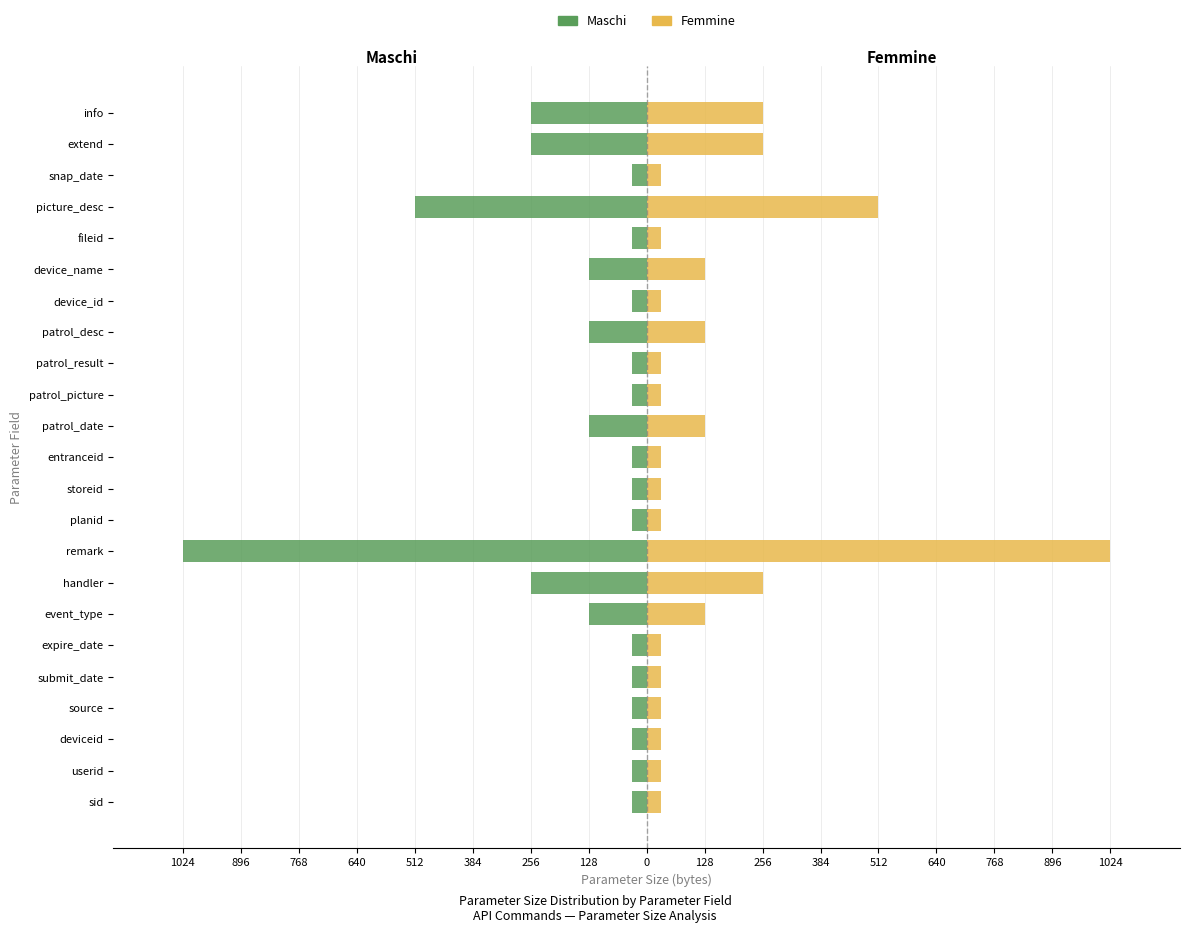

The Maschi series shows -128 at device_name. True or false?

True